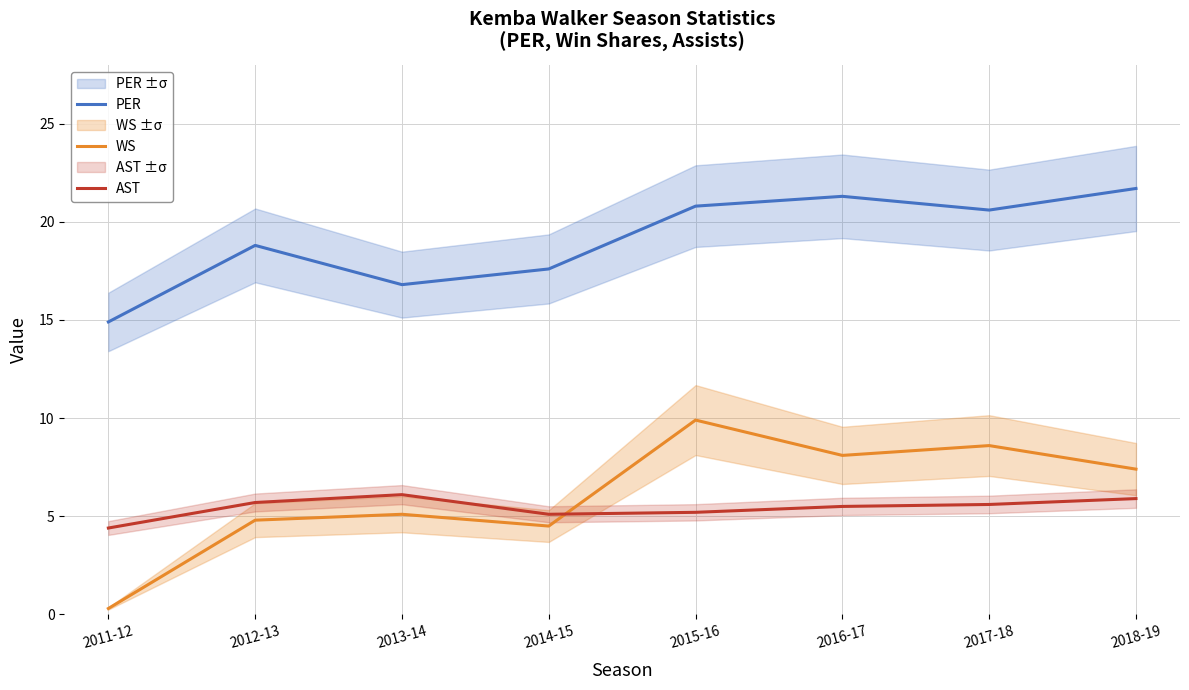

How many interior local peaks does the AST series have?

1